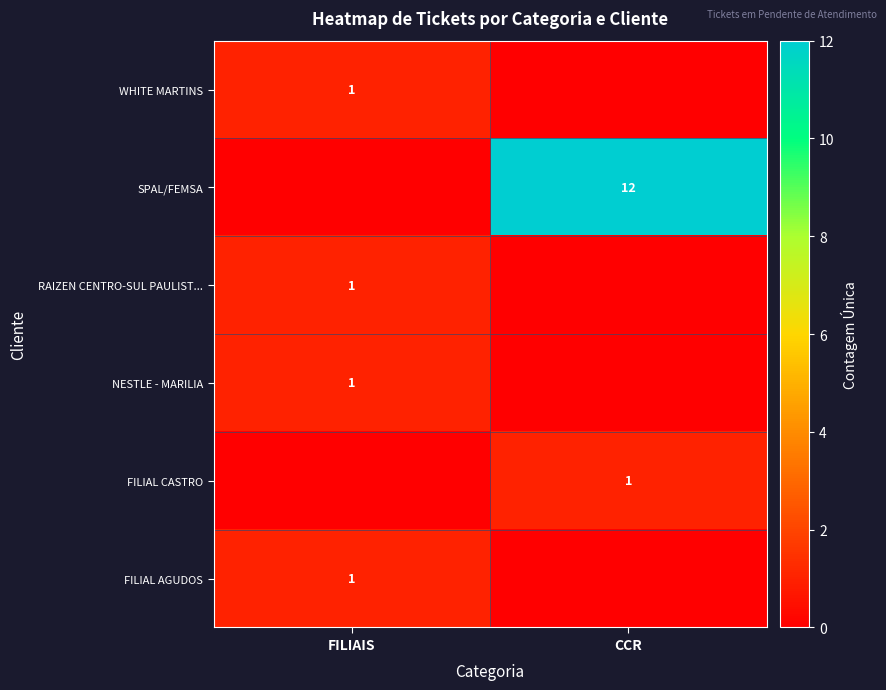

True or false: SPAL/FEMSA has a value of 18 at CCR.

False